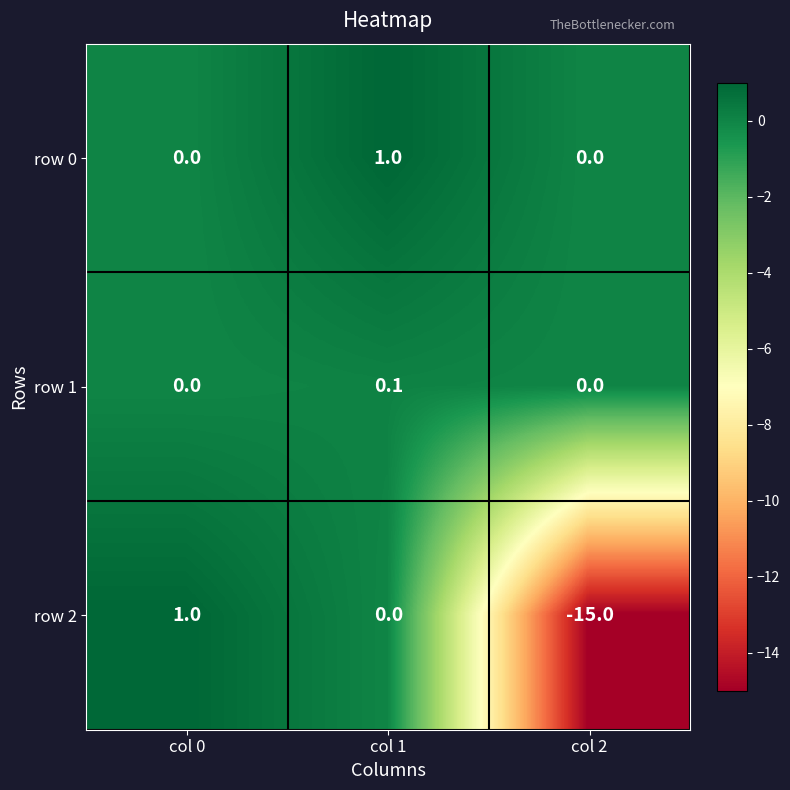

What is the difference between the maximum and minimum values in the row 2 series?

16.0